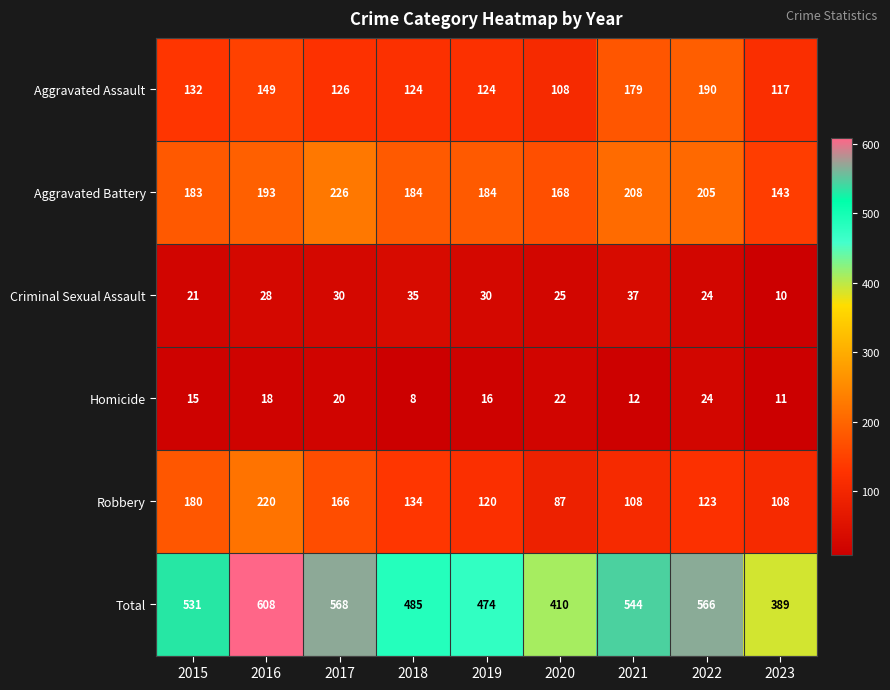

At which category is the sum across all series the highest?

2016